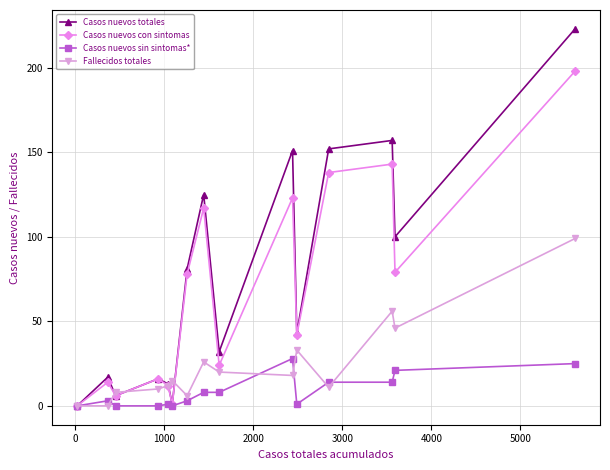

Which series has the widest spread of values?

Casos nuevos totales